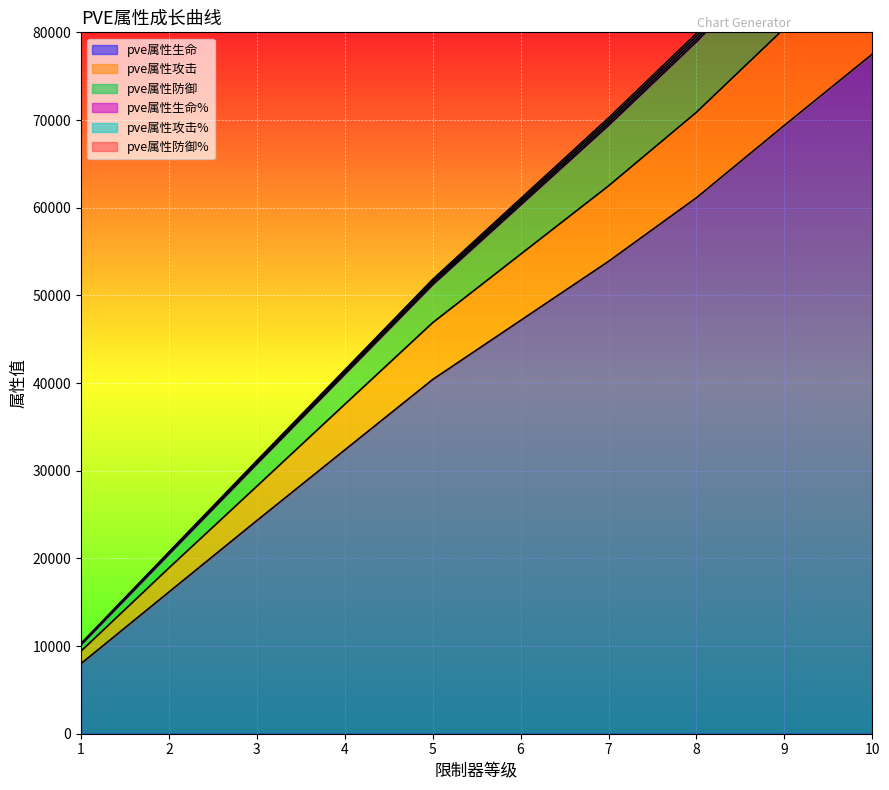

Reading right to left, extract all data points from this chart.

pve属性生命: 77507	69386	61132	53876	47142	40404	32367	24312	16167	7998
pve属性攻击: 89867	80451	70881	62484	54689	46884	37570	28230	18910	9427
pve属性防御: 100710	90330	79883	70238	61031	51820	41488	31145	20730	10286
pve属性生命%: 100360	89995	79568	69958	60791	51620	41328	31025	20650	10246
pve属性攻击%: 100010	89660	79253	69678	60551	51420	41168	30905	20570	10206
pve属性防御%: 99660	89325	78938	69398	60311	51220	41008	30785	20490	10166